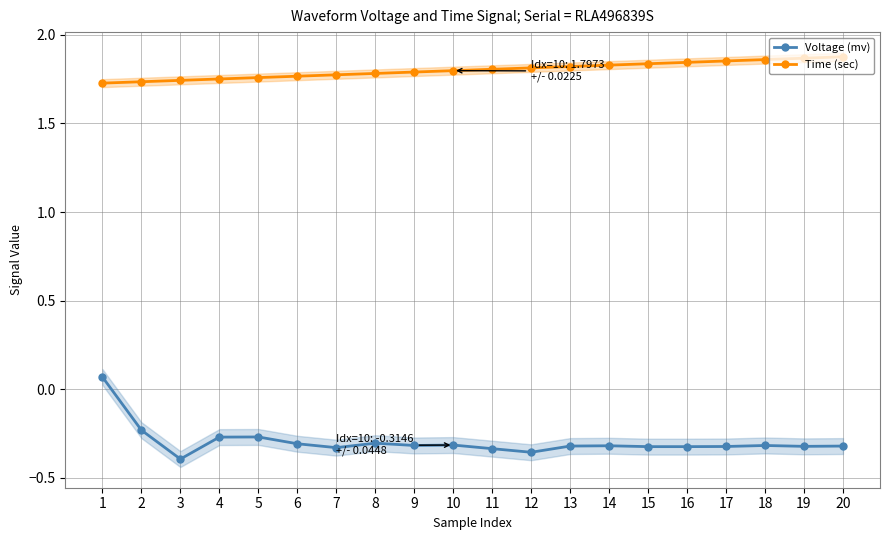

How many values in the Voltage (mv) series are below 0?

19